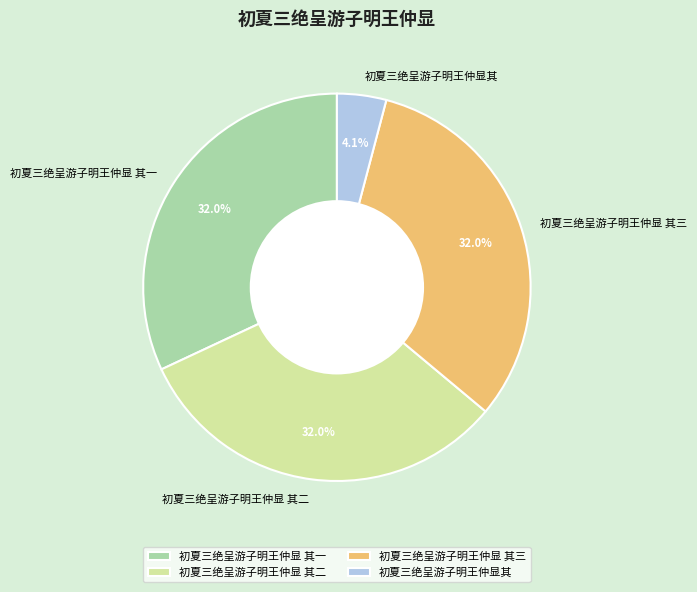

What is the total percentage of 初夏三绝呈游子明王仲显其 and 初夏三绝呈游子明王仲显 其二?

36.1%